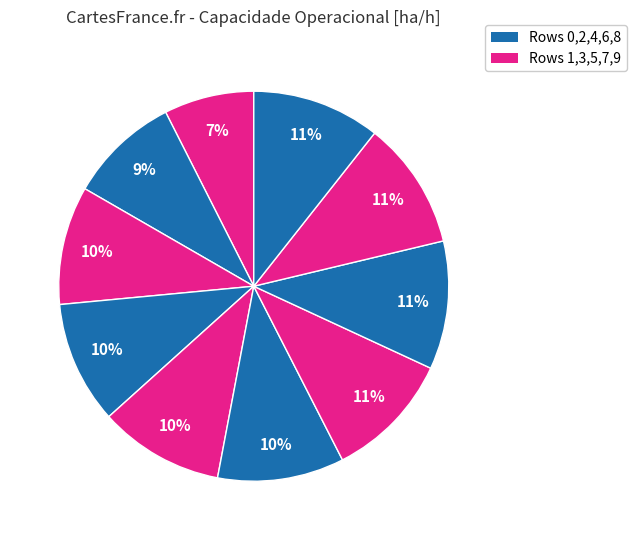

To the nearest percent, what is the average slice percentage?

10%